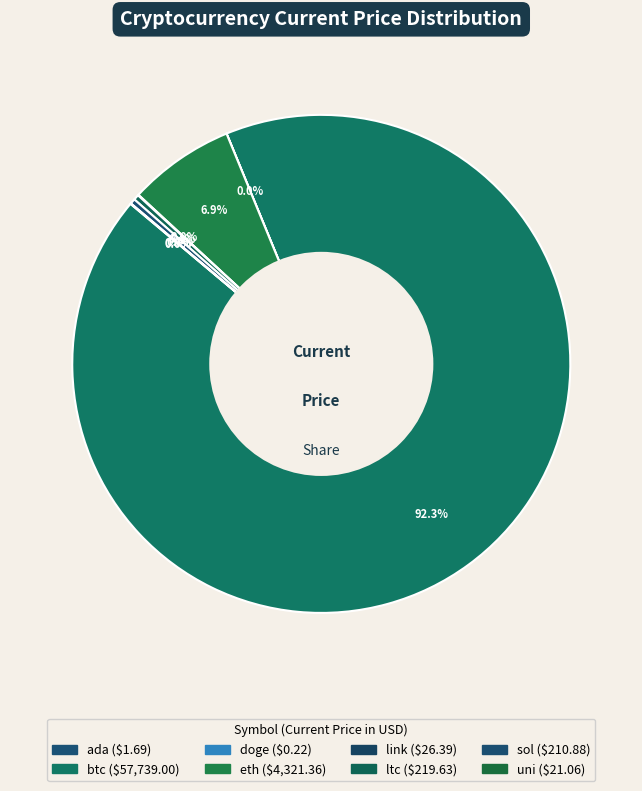

Which category has the smallest portion of the pie?

doge